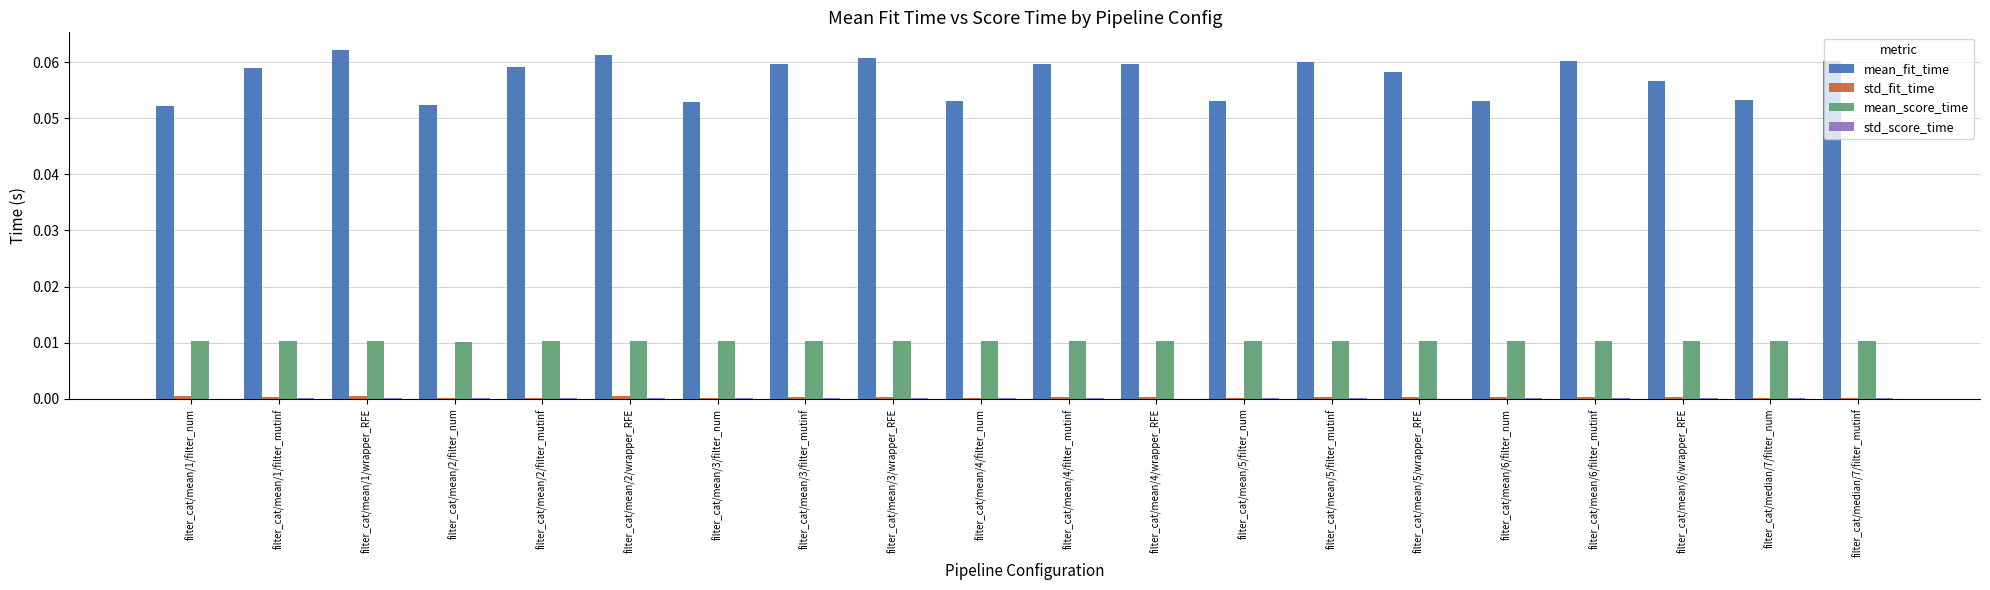

Which series has the largest total across all categories?

mean_fit_time